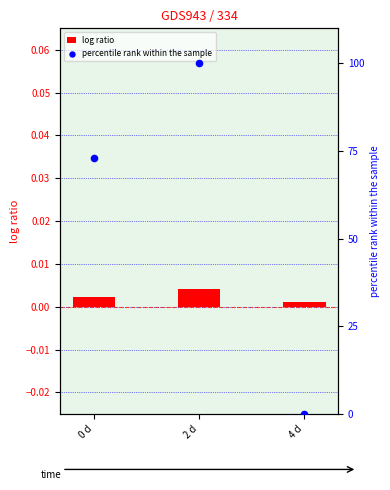

Which series has the widest spread of Y values?

percentile rank within the sample